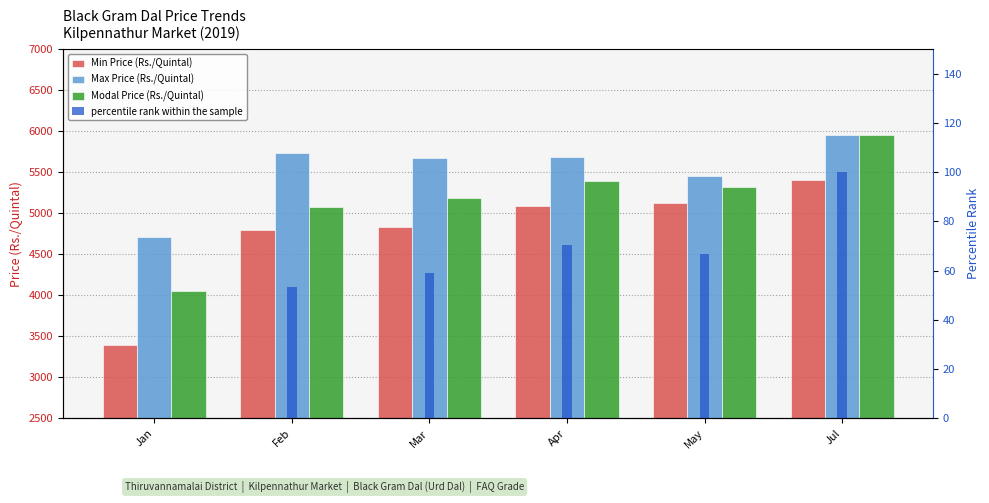

Does the chart contain any negative values?

No